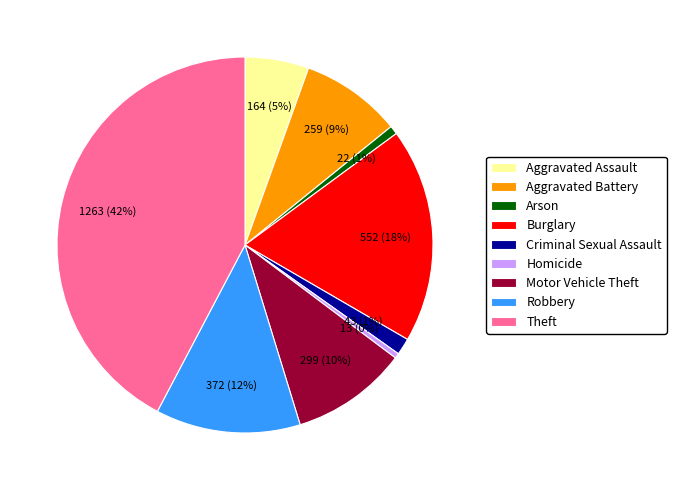

Is there any slice that represents more than half of the pie?

No